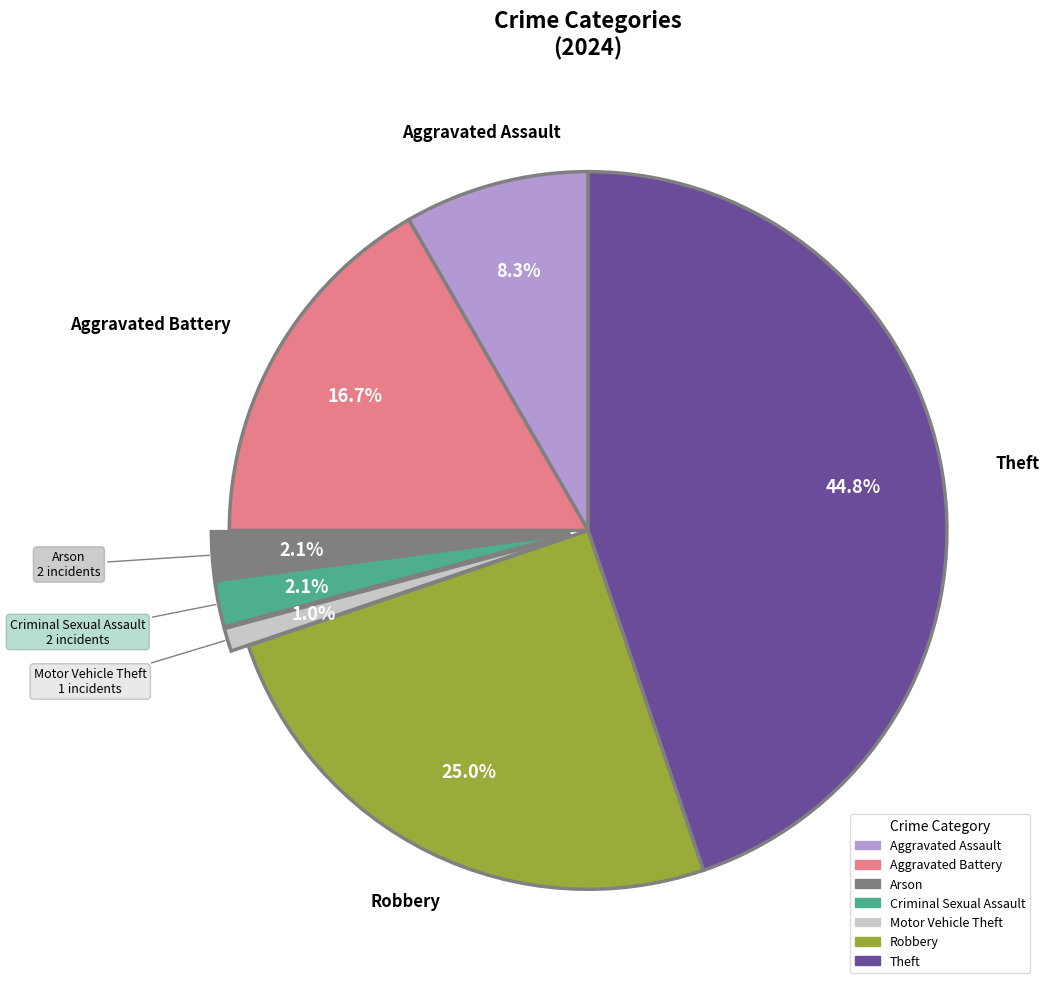

Is there a majority slice in this chart?

No